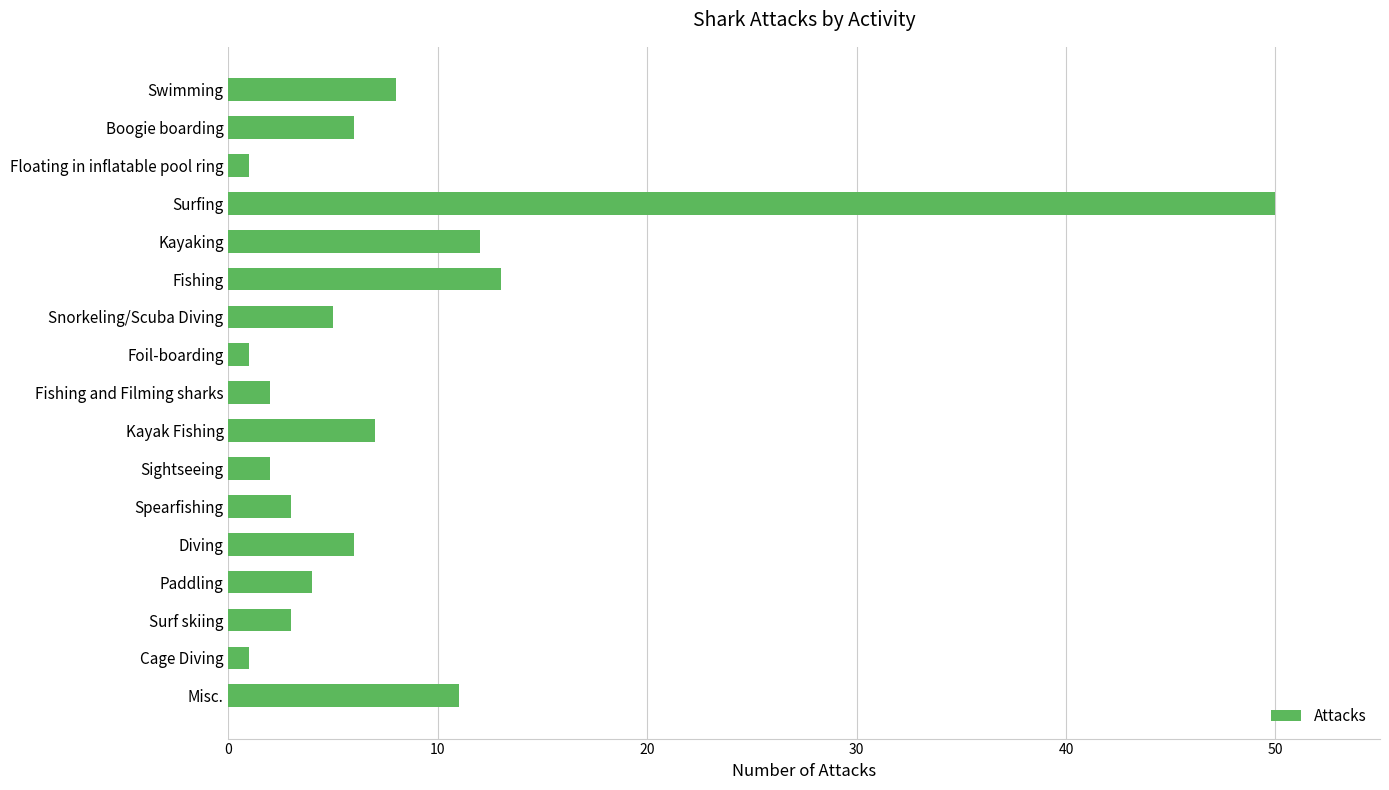

What is the label of the 17th bar from the bottom?

Swimming